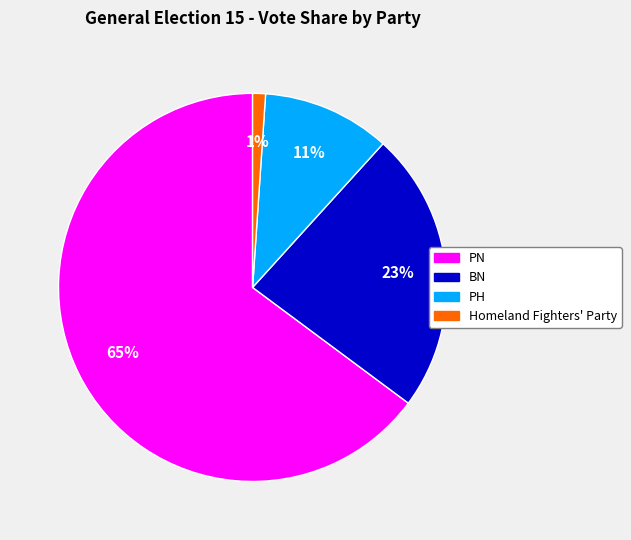

Which slice is the smallest?

Homeland Fighters' Party